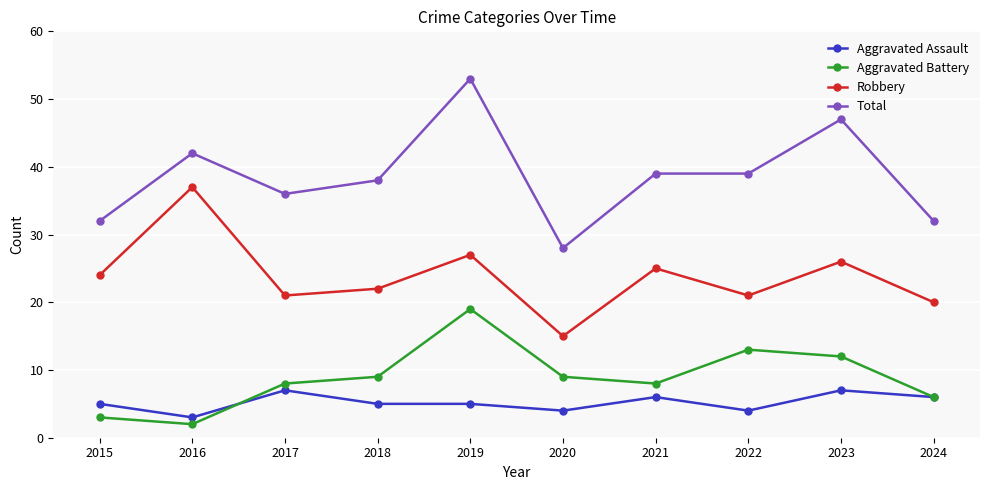

Is it true that Aggravated Assault equals 7 at 2018?

False